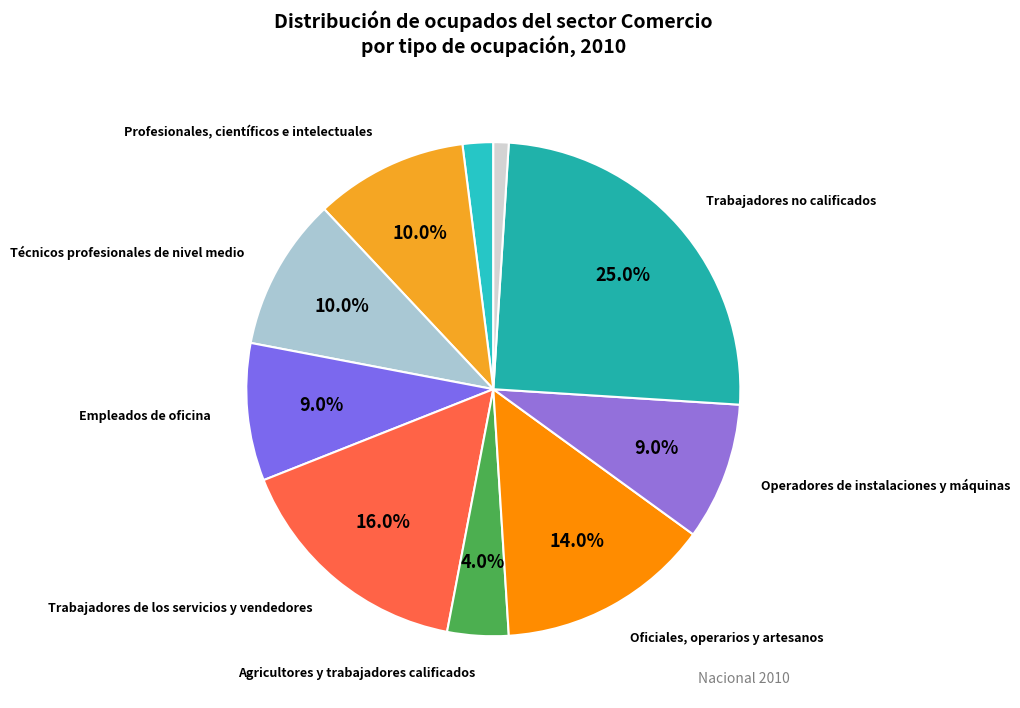

Rank the categories by value from lowest to highest.

ns/nr, Miembros del poder ejecutivo, Agricultores y trabajadores calificados, Empleados de oficina, Operadores de instalaciones y máquinas, Profesionales, científicos e intelectuales, Técnicos profesionales de nivel medio, Oficiales, operarios y artesanos, Trabajadores de los servicios y vendedores, Trabajadores no calificados